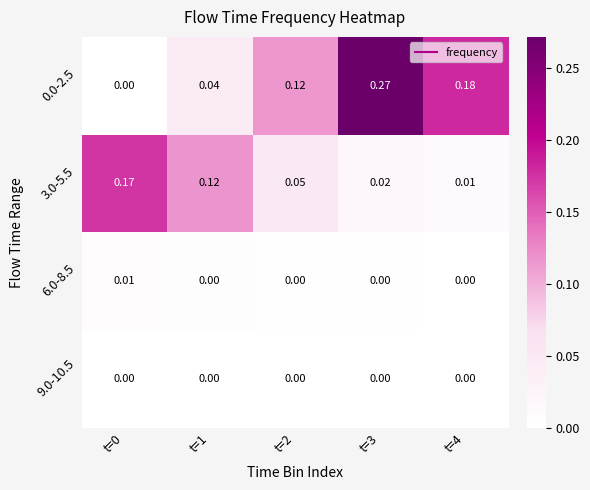

What is the total value across all series at t=4?

0.2